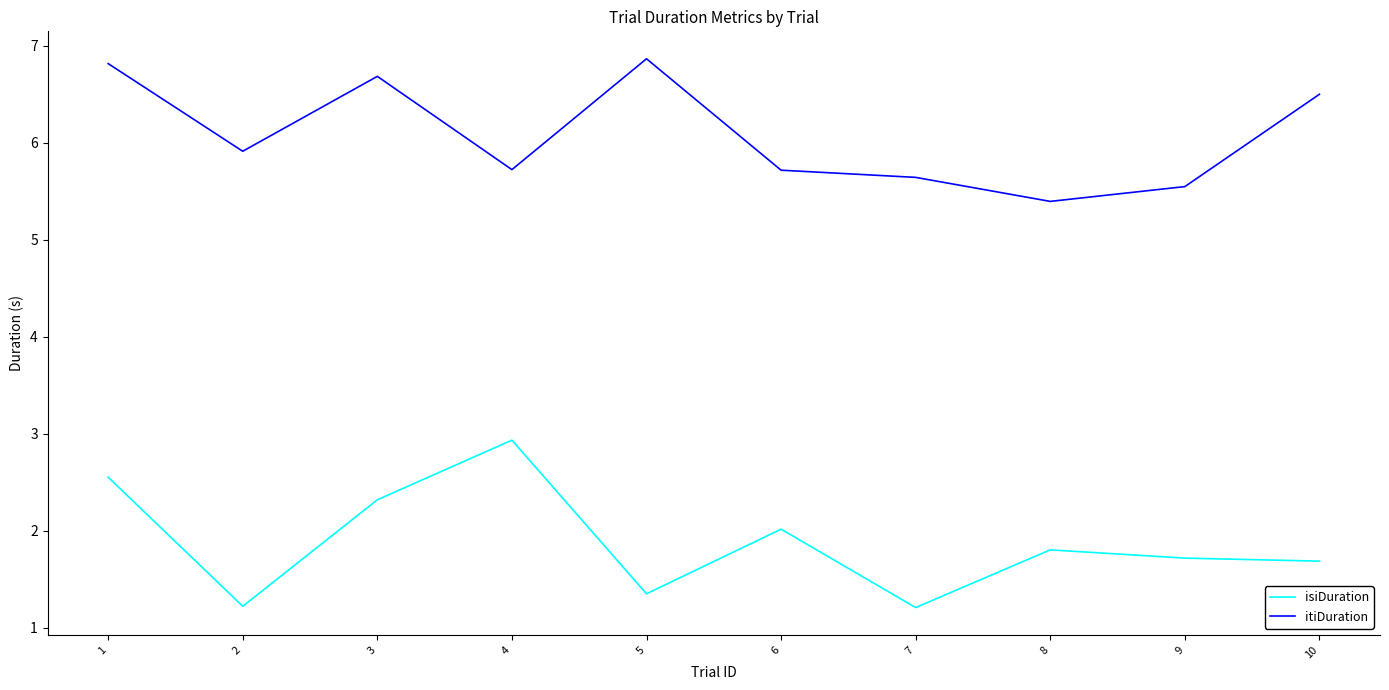

What is the sum of all itiDuration values?

60.8